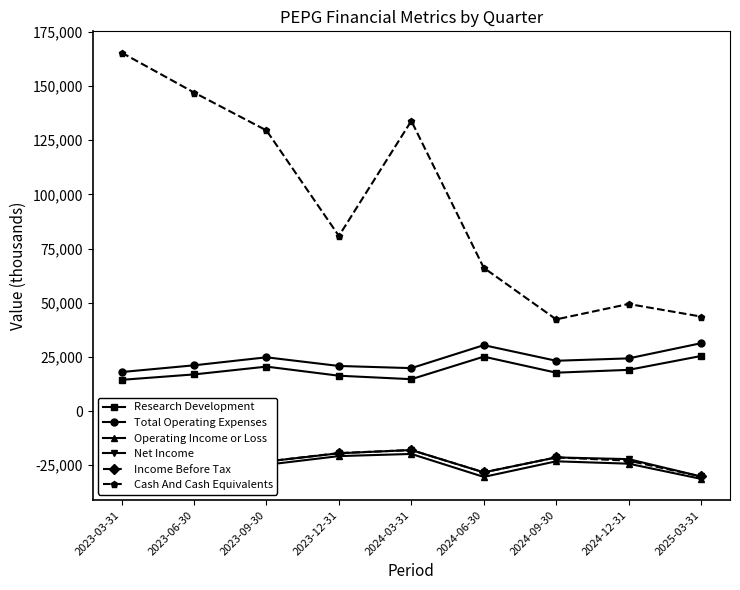

Is the value of Net Income at 2023-09-30 greater than the value of Income Before Tax at 2023-06-30?

No